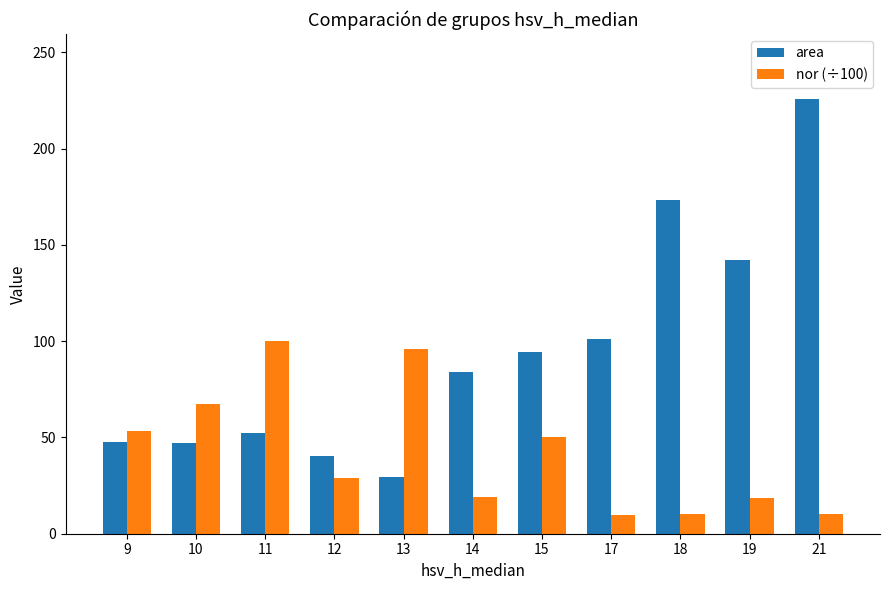

Does the chart contain stacked bars?

No